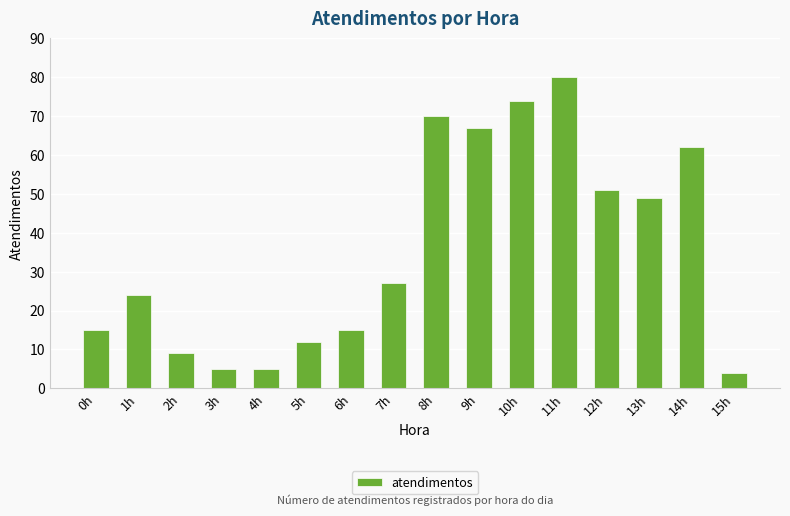

What is the label of the 10th bar from the right?

6h